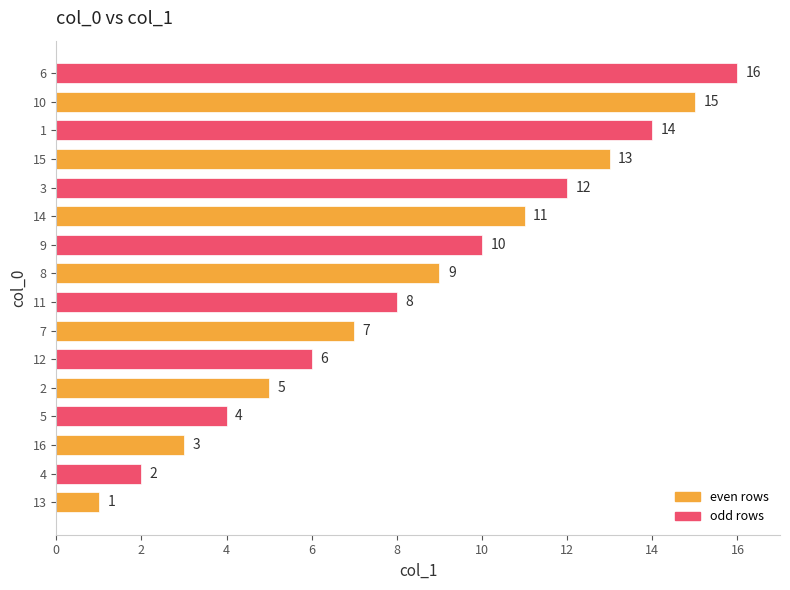

Are the bars horizontal?

Yes